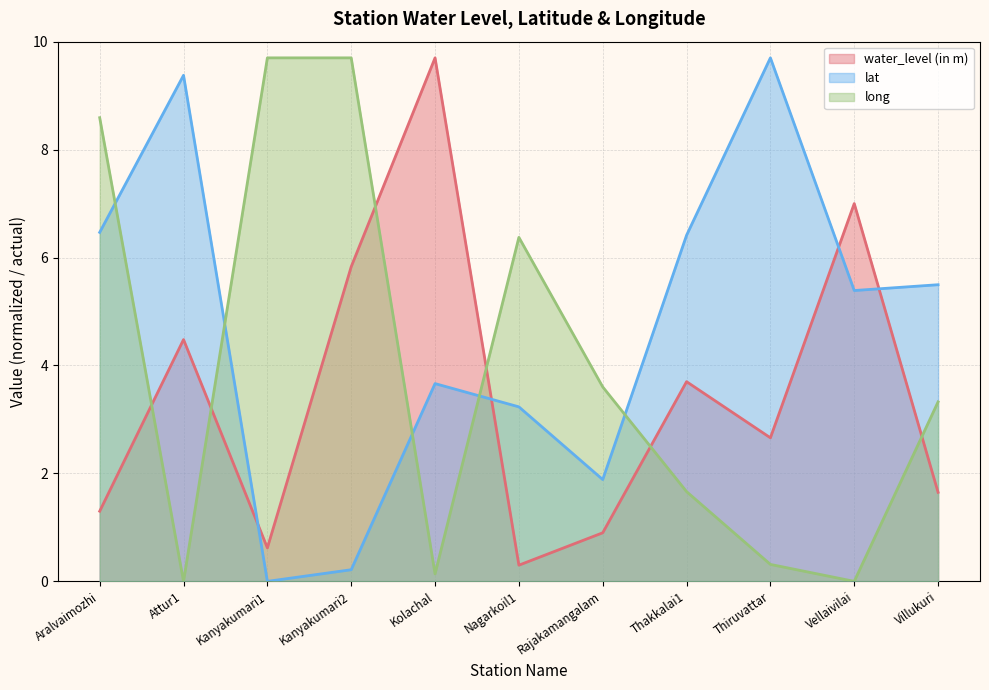

Which series has the widest spread of values?

lat